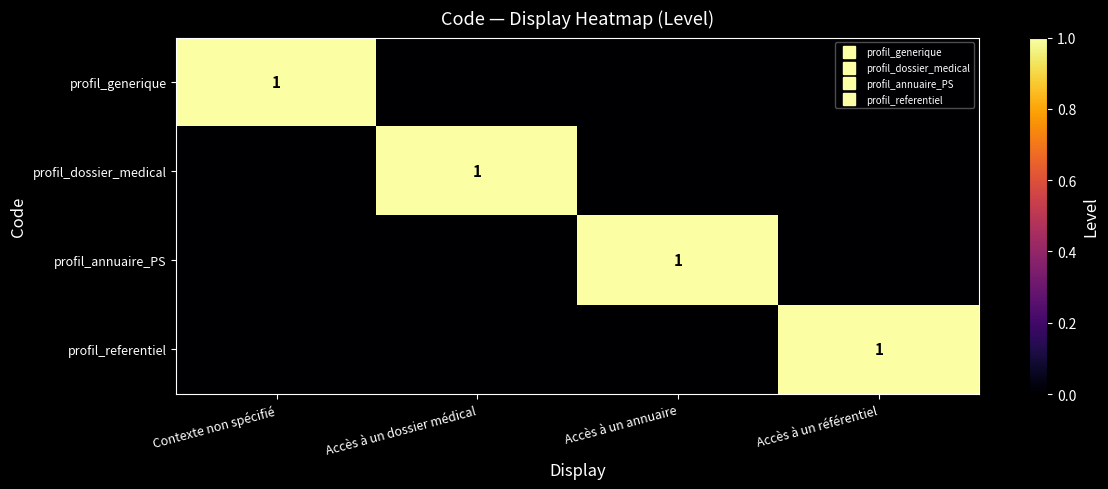

How many categories are shown in the chart?

4